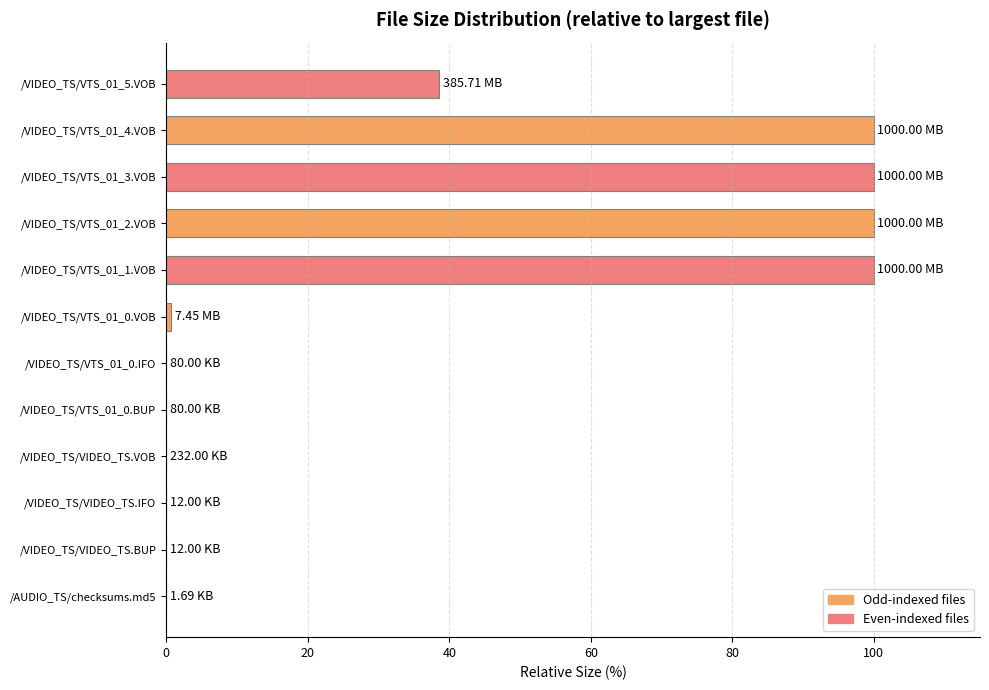

What is the sum of the values at /VIDEO_TS/VTS_01_1.VOB and /VIDEO_TS/VTS_01_3.VOB?

200.0